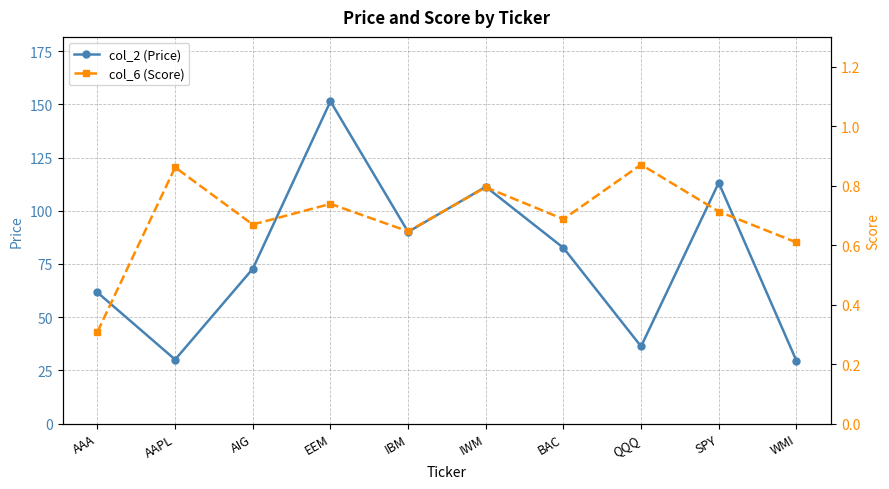

What is the label of the 6th point from the left?

IWM